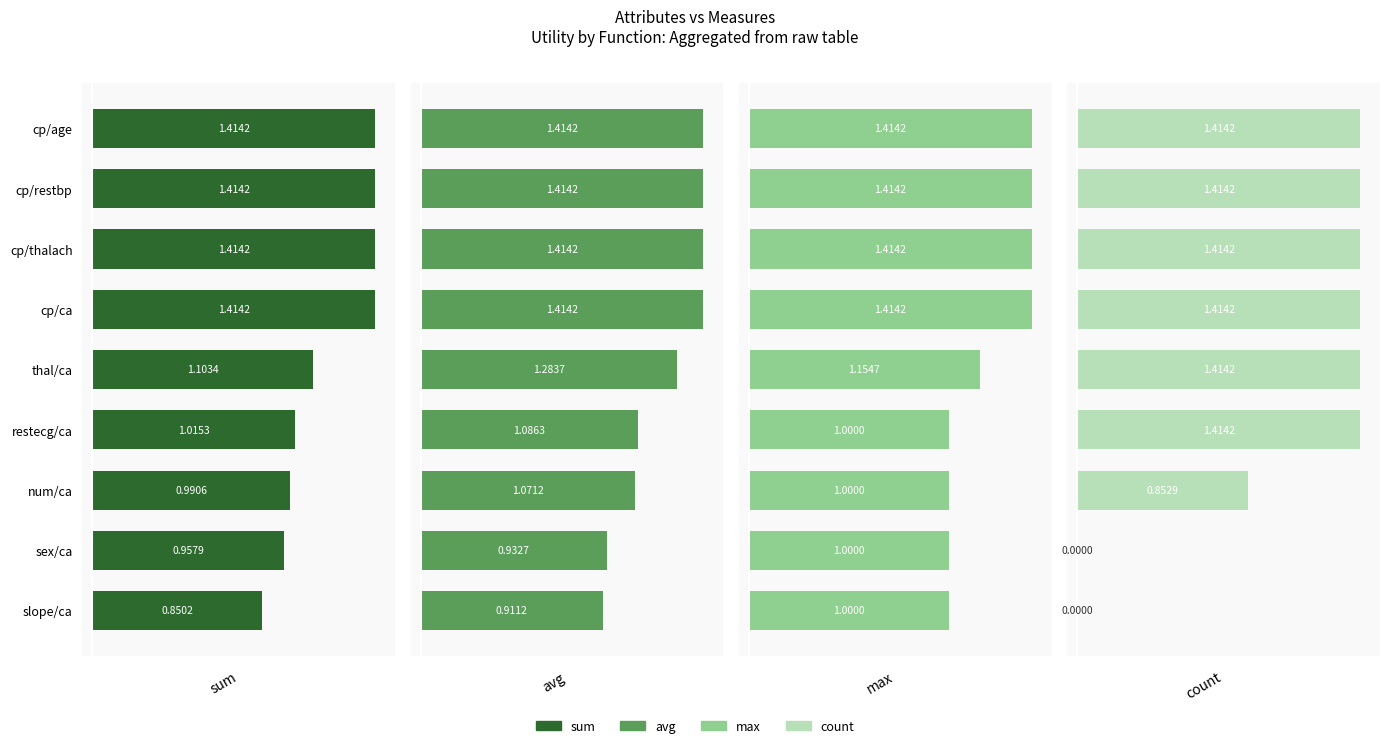

At which label is max closest to 1?

restecg/ca